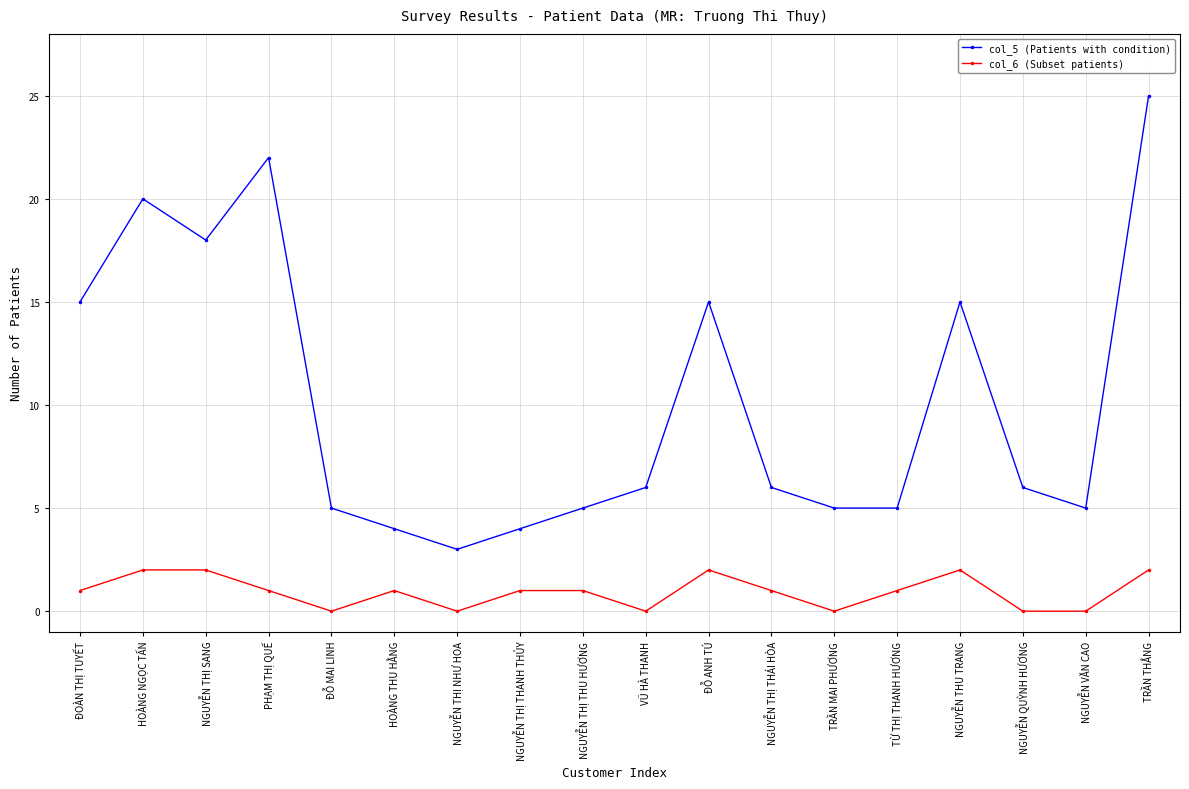

The value of col_5 (Patients with condition) at HOÀNG THU HẰNG is 2. True or false?

False